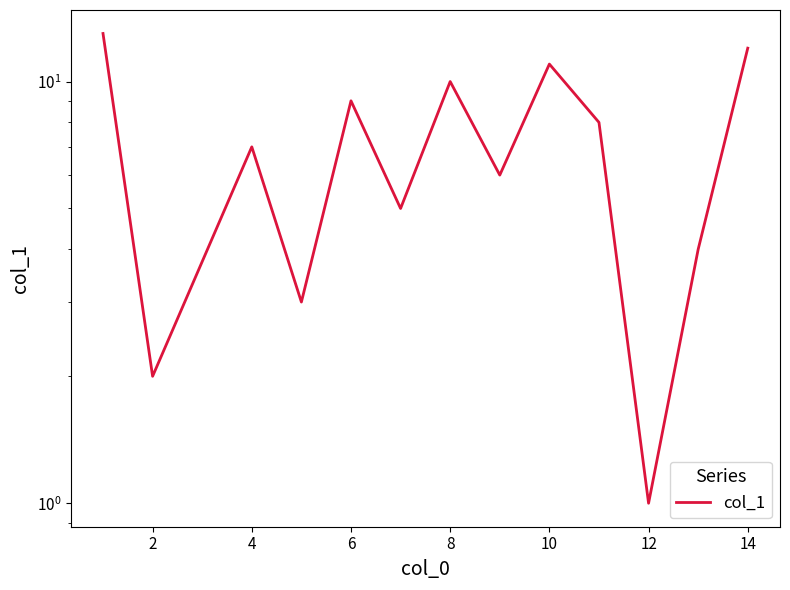

At which category does the data reach its first local valley?

2